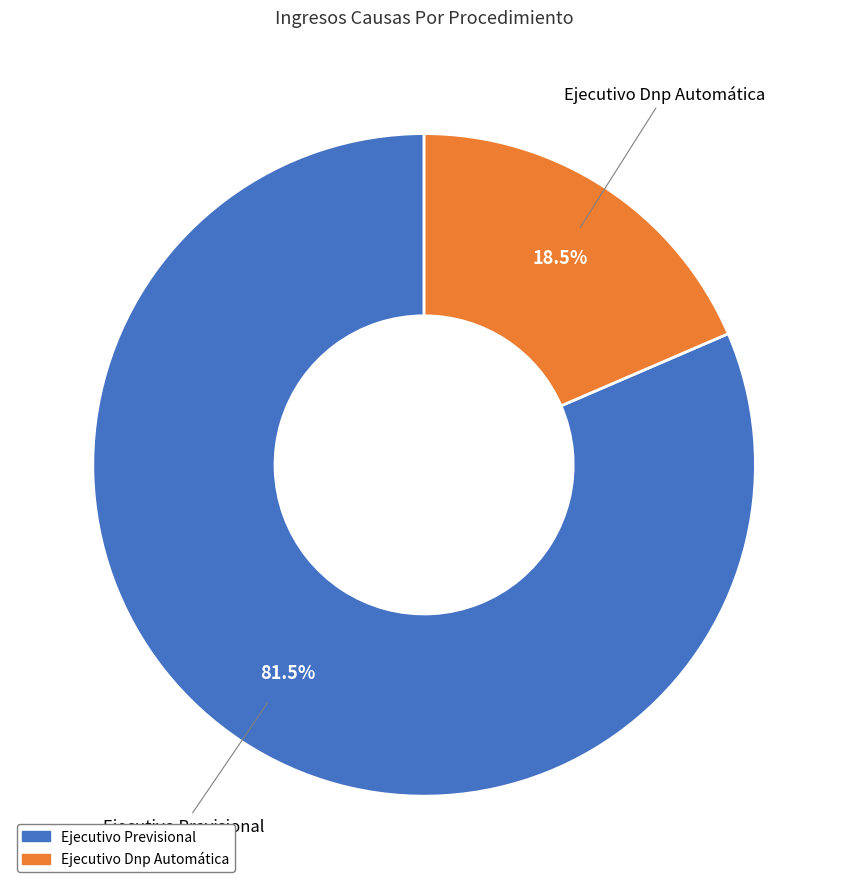

How much of the chart is everything except Ejecutivo Dnp Automática?

81.5%